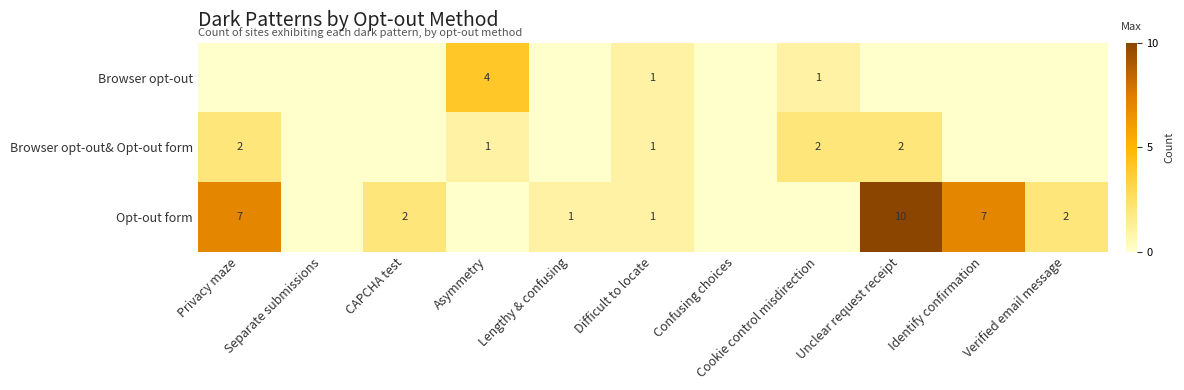

How many categories are shown in the chart?

11